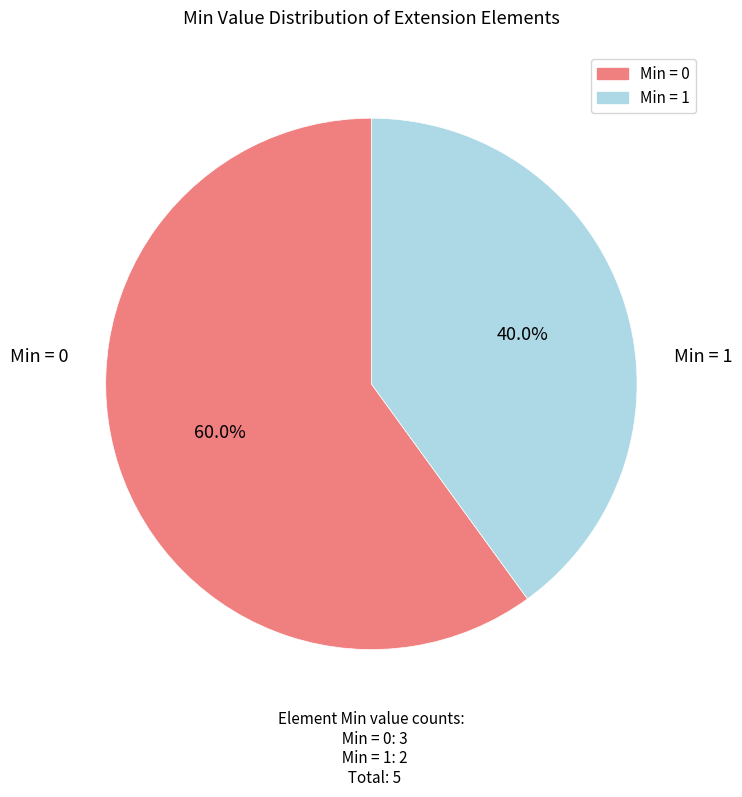

How many slices are in this pie chart?

2